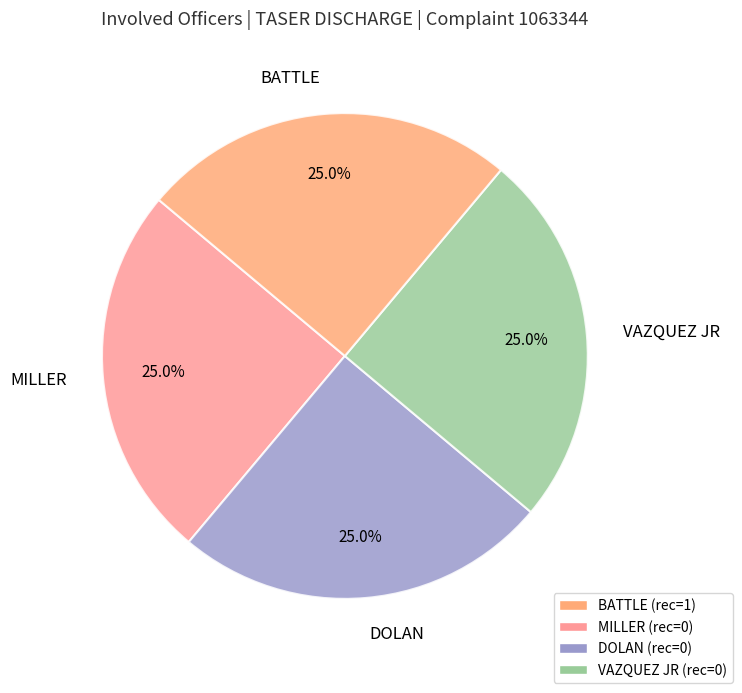

How many segments does this pie chart have?

4